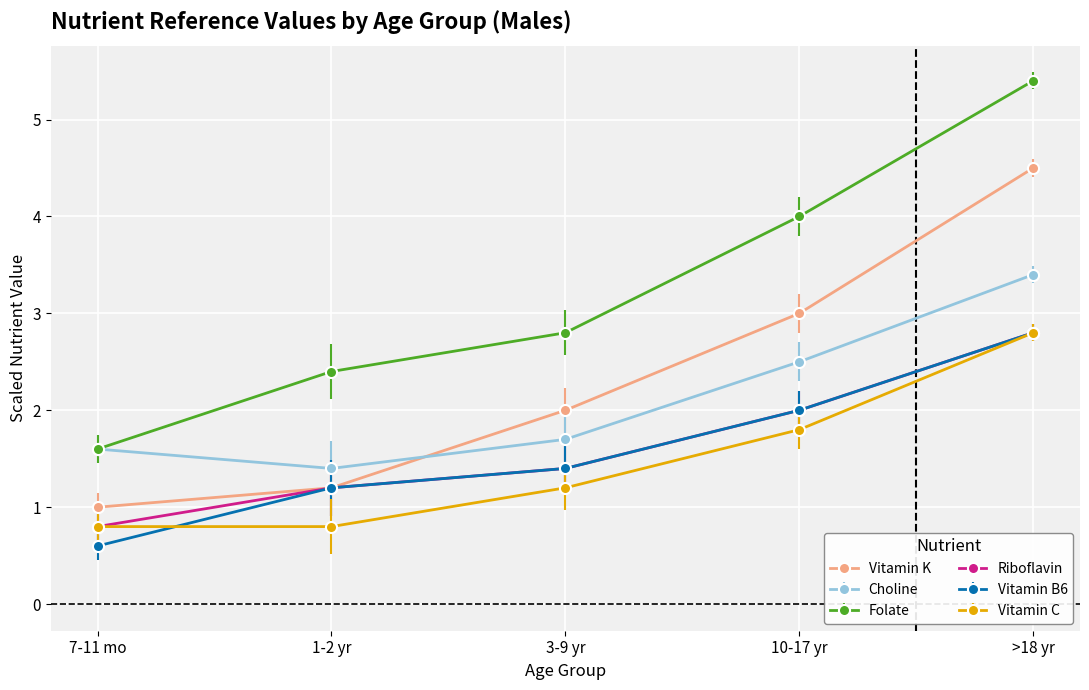

What is the difference between the maximum and minimum values in the Vitamin K series?

3.5